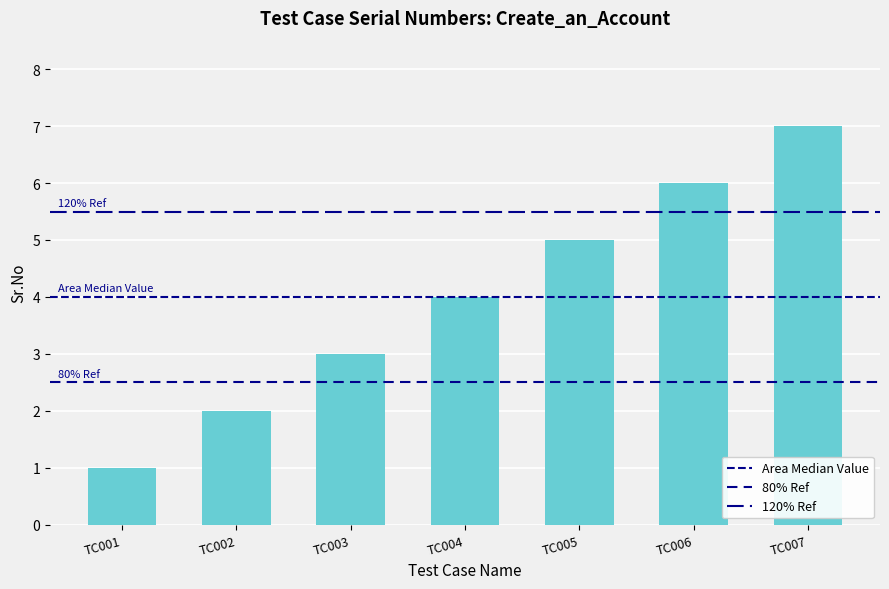

At which category does the chart reach its peak across all series?

TC007